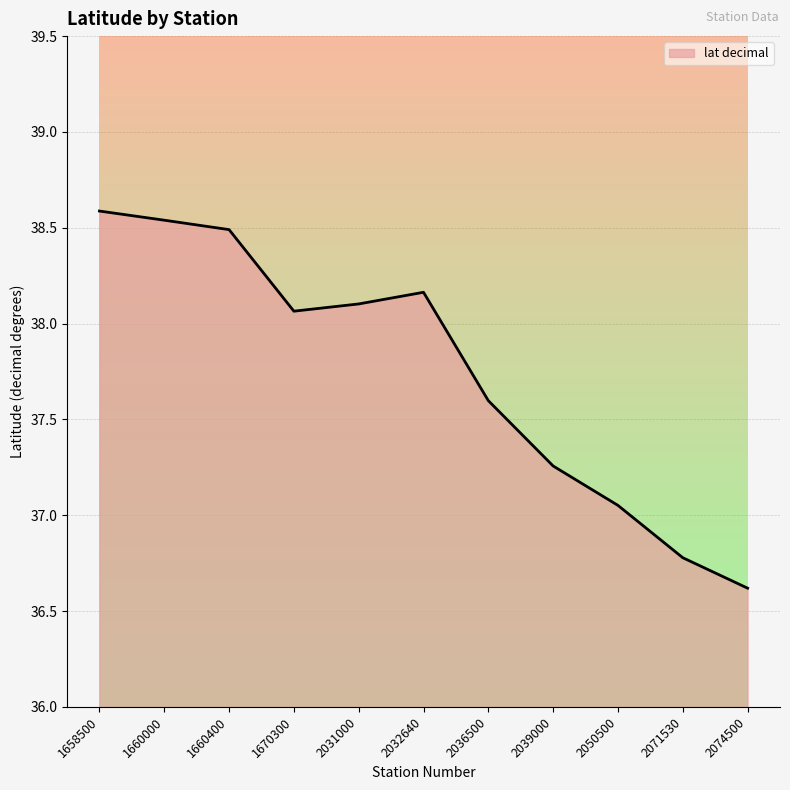

What is the difference between the maximum and minimum values?

2.0